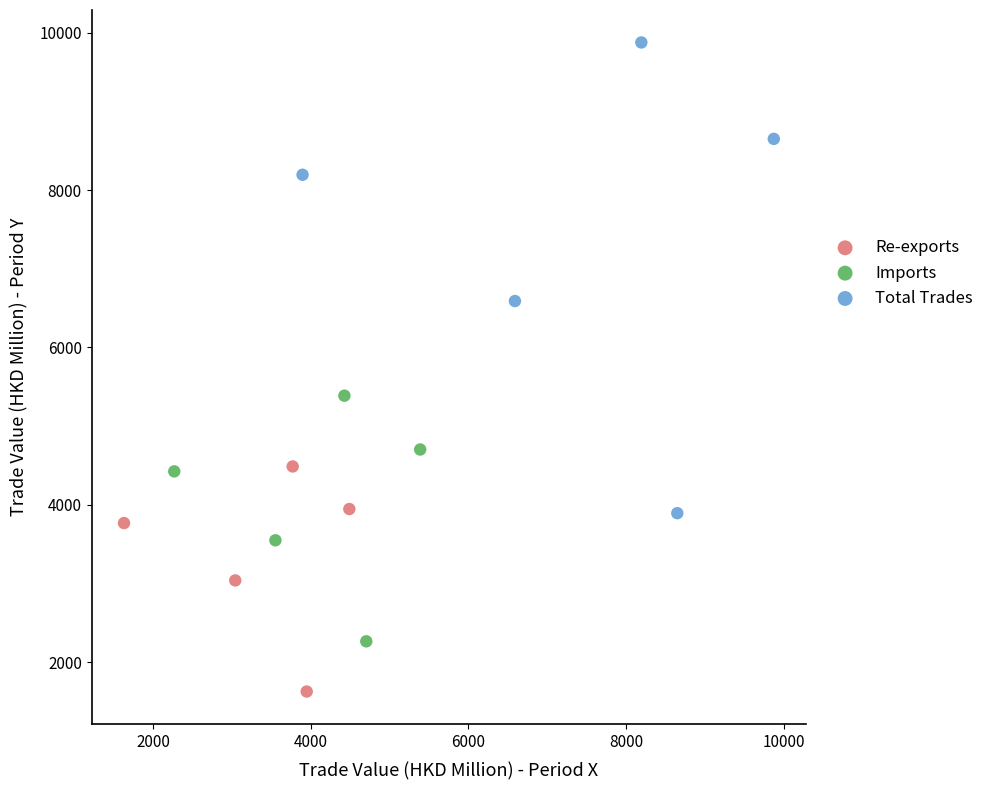

Which series contains the highest Y value?

Total Trades